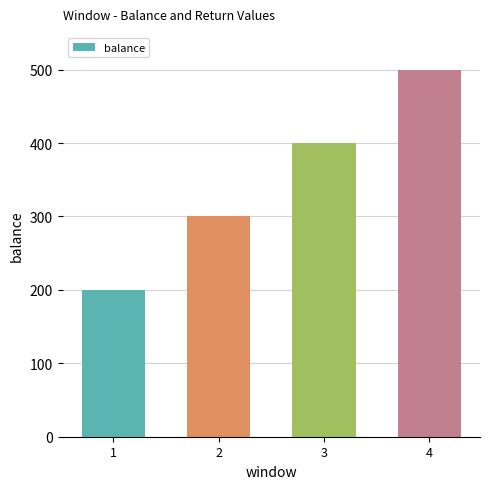

Reading left to right, transcribe all the data shown in this chart.

200.0	300.0	400.0	500.0